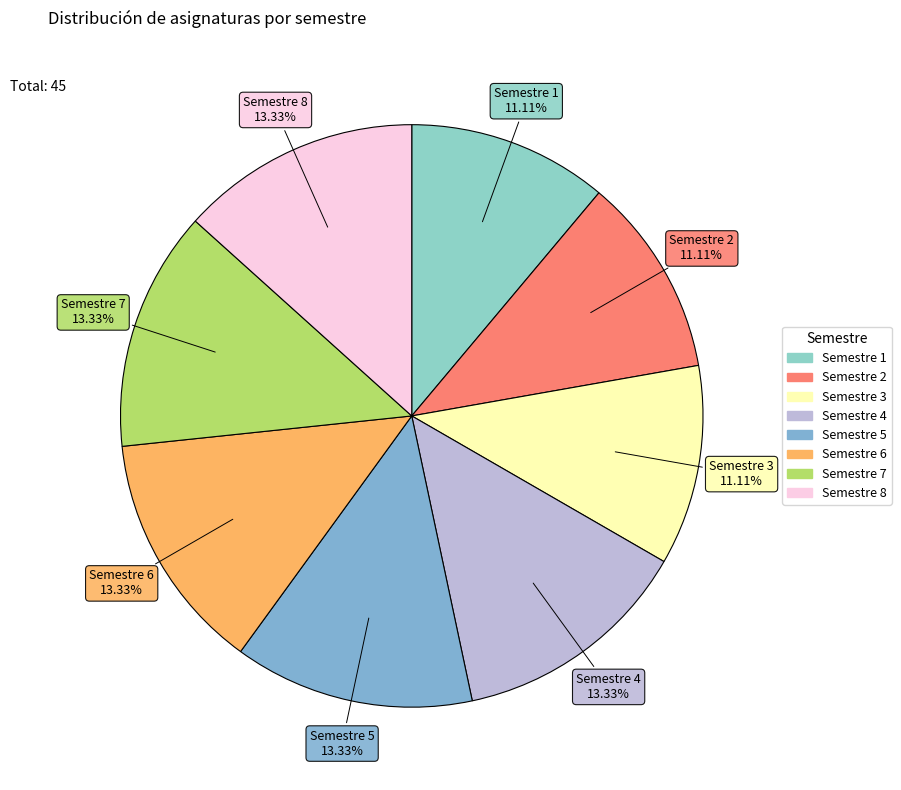

What is the total percentage of Semestre 8 and Semestre 3?

24.4%